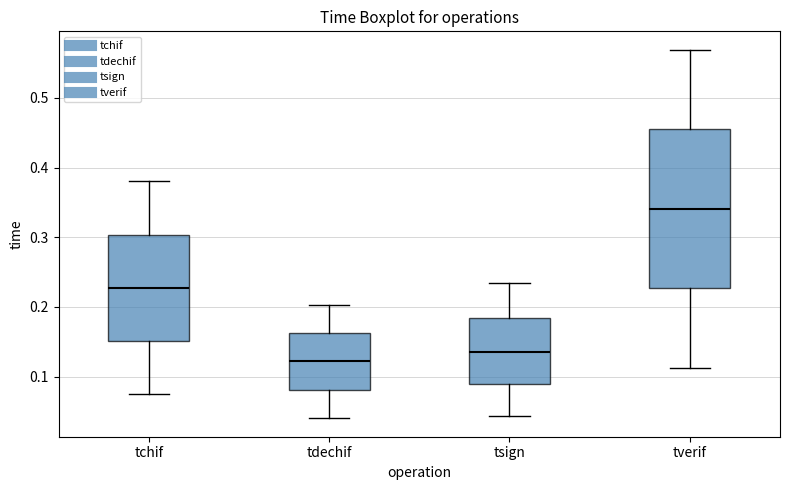

Reading left to right, read every box against the y-axis: the position of its median line, the range the box covers, and the ends of its whiskers. The values are not printed on the chart, so give them approximately, as read against the axis.

tchif: median 0.23, box 0.15 to 0.30, whiskers 0.08 to 0.38
tdechif: median 0.12, box 0.08 to 0.16, whiskers 0.04 to 0.20
tsign: median 0.14, box 0.09 to 0.18, whiskers 0.04 to 0.23
tverif: median 0.34, box 0.23 to 0.45, whiskers 0.11 to 0.57